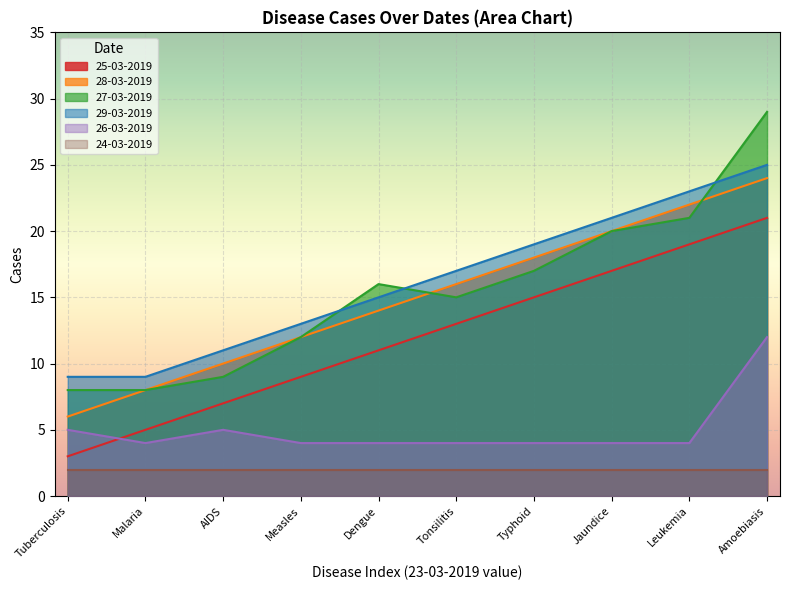

Which category has the highest value across all series?

Amoebiasis